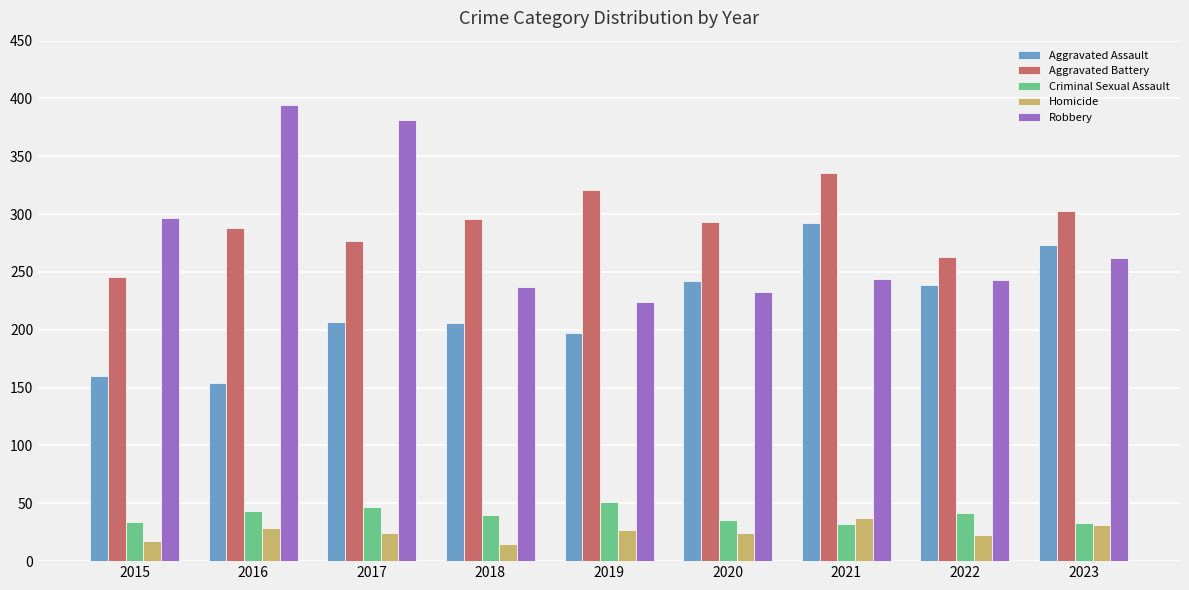

What is the maximum value shown in the chart?

394